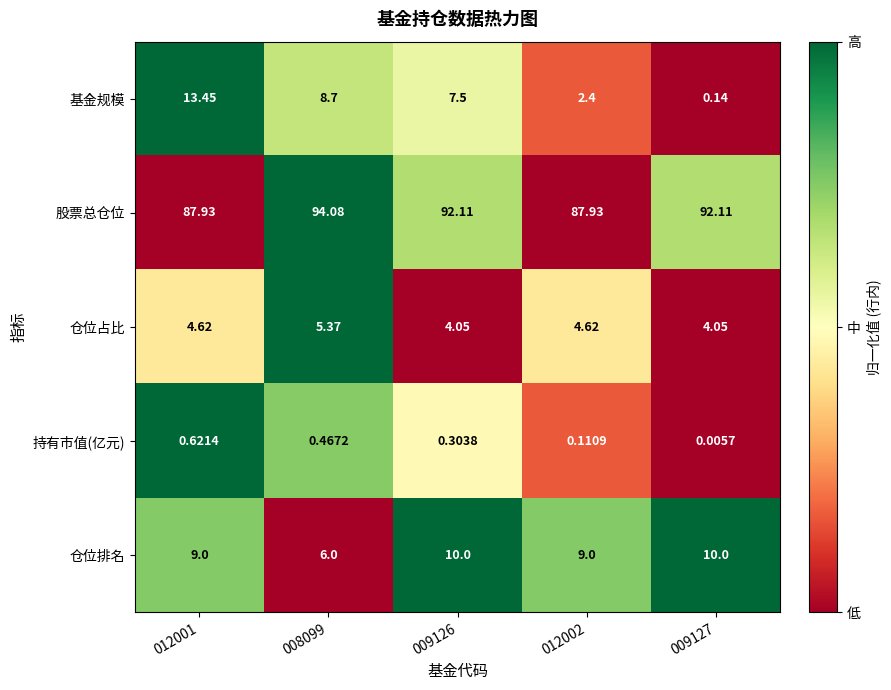

Is the value of 股票总仓位 at 012001 greater than the value of 基金规模 at 008099?

Yes